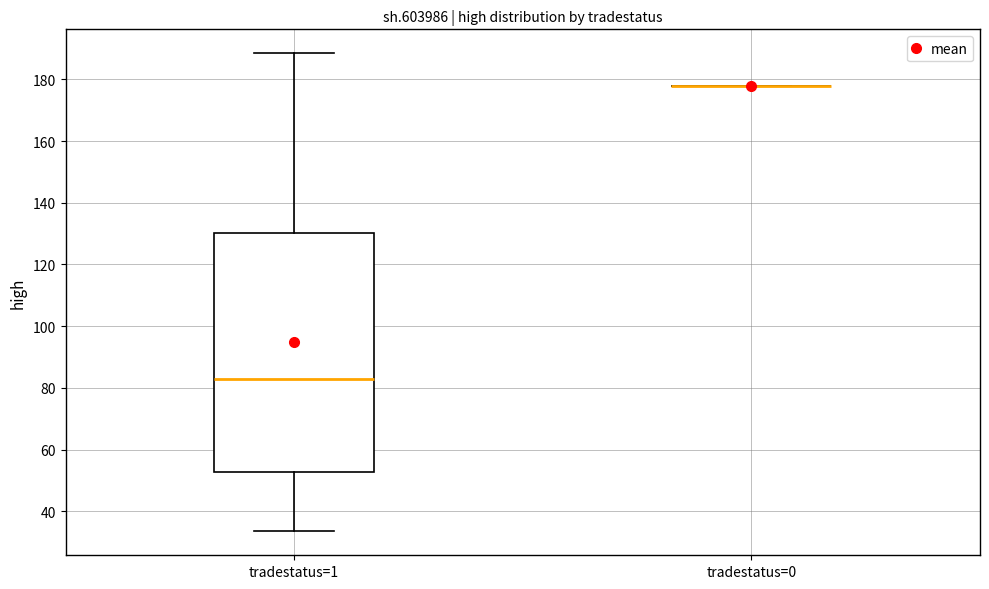

Reading left to right, transcribe this box plot: for each box, give where its median line is, the range the box spans, and where its two whiskers end, as read against the y-axis. The values are not printed on the chart, so give them approximately, as read against the axis.

tradestatus=1: median 82, box 52 to 130, whiskers 34 to 188
tradestatus=0: box collapsed to a line at 178, whiskers 178 to 178